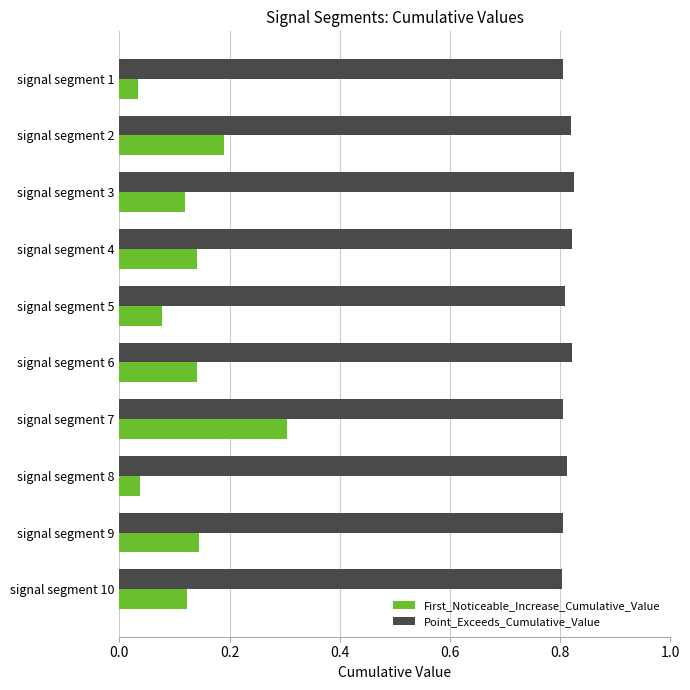

Rank the series by their average value, from highest to lowest.

Point_Exceeds_Cumulative_Value, First_Noticeable_Increase_Cumulative_Value